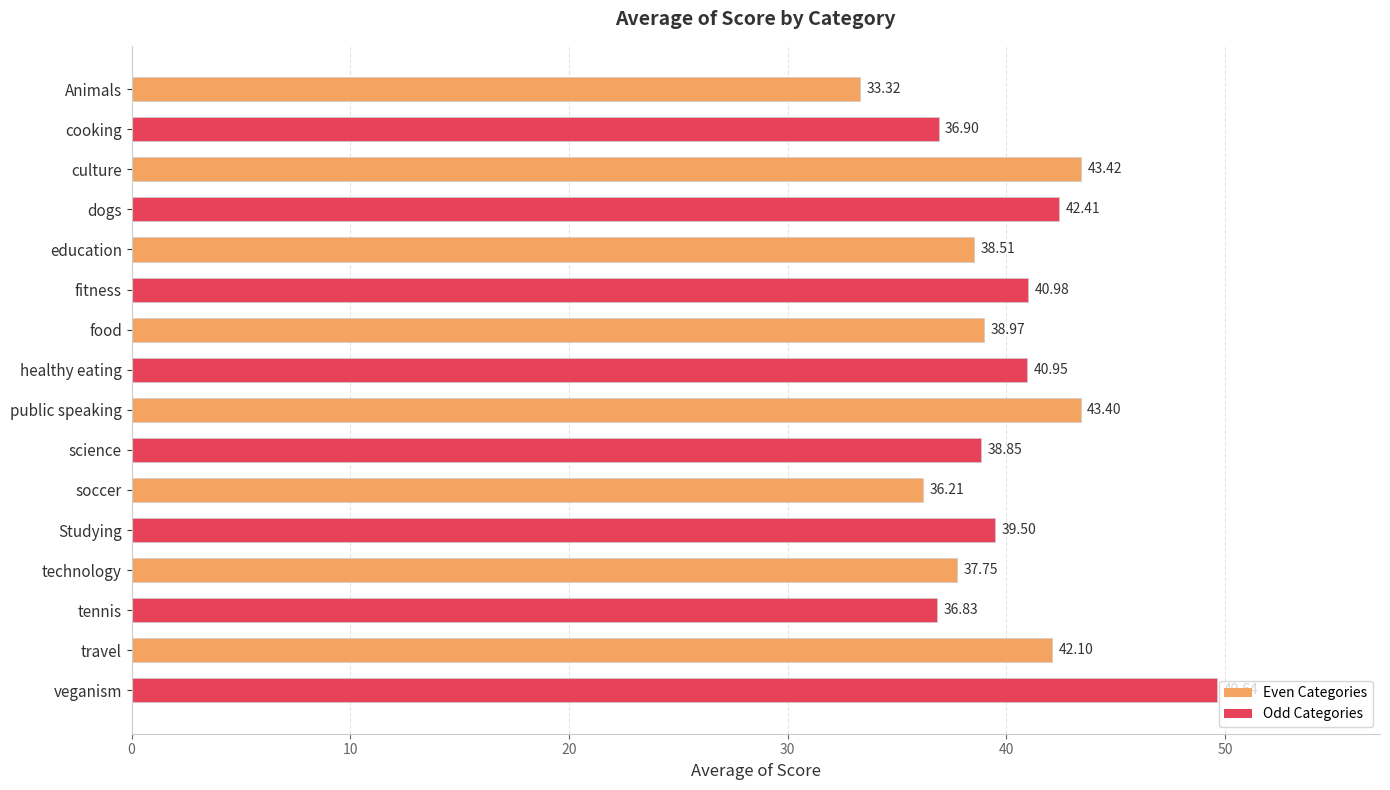

What is the ratio of the value at dogs to the value at cooking?

1.1